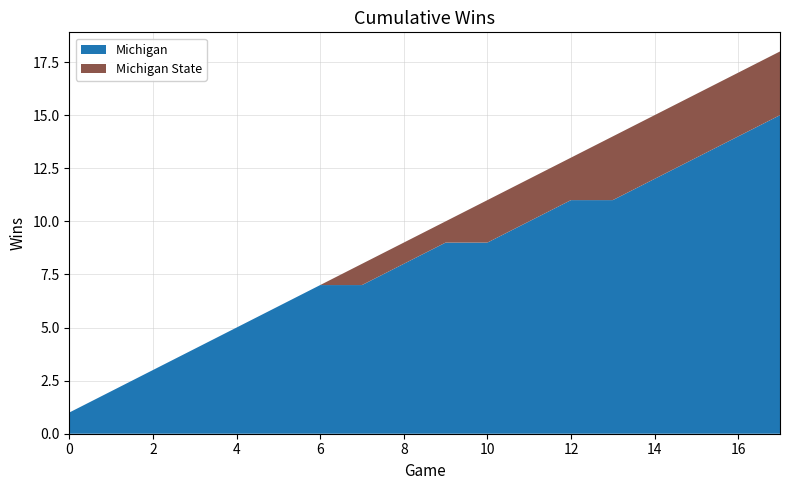

Reading left to right, list all the values displayed in this chart.

Michigan: 0=1	1=2	2=3	3=4	4=5	5=6	6=7	7=7	8=8	9=9	10=9	11=10	12=11	13=11	14=12	15=13	16=14	17=15
Michigan State: 0=0	1=0	2=0	3=0	4=0	5=0	6=0	7=1	8=1	9=1	10=2	11=2	12=2	13=3	14=3	15=3	16=3	17=3